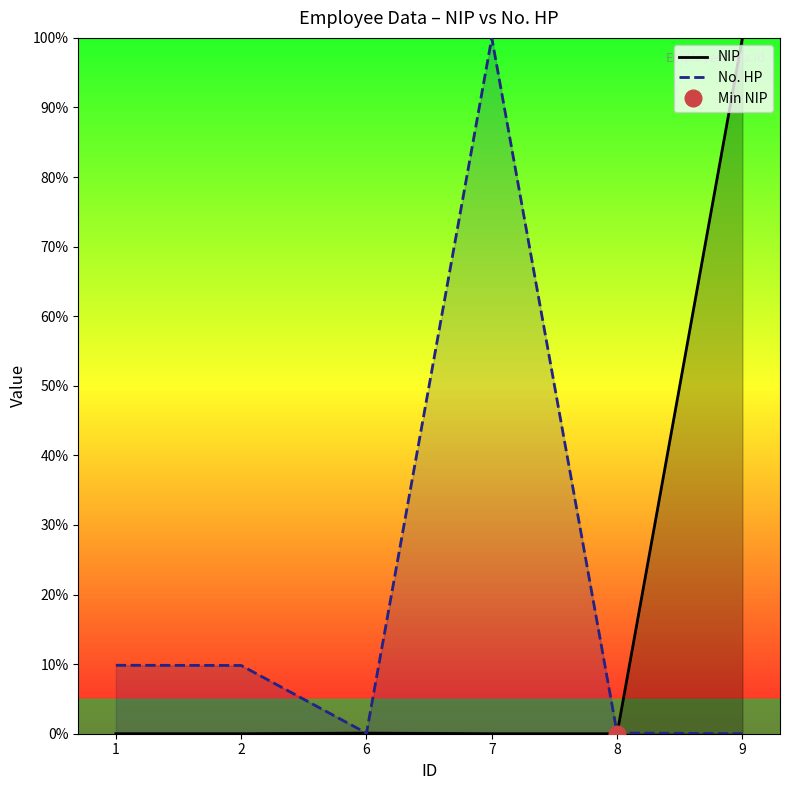

What is the maximum value shown in the chart?

100.0